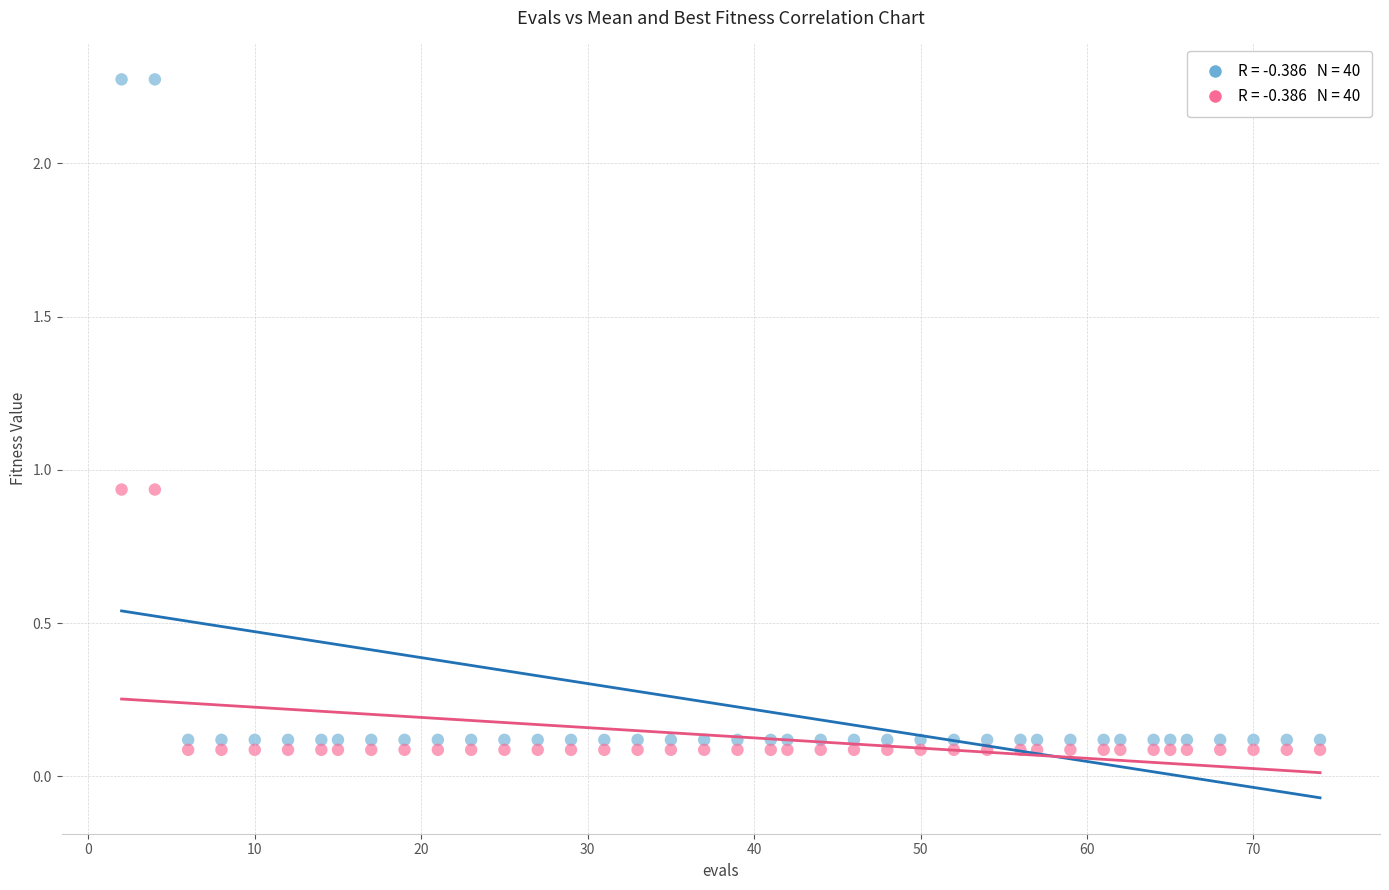

Across all data points, what is the range of Y values (max minus min)?

2.2